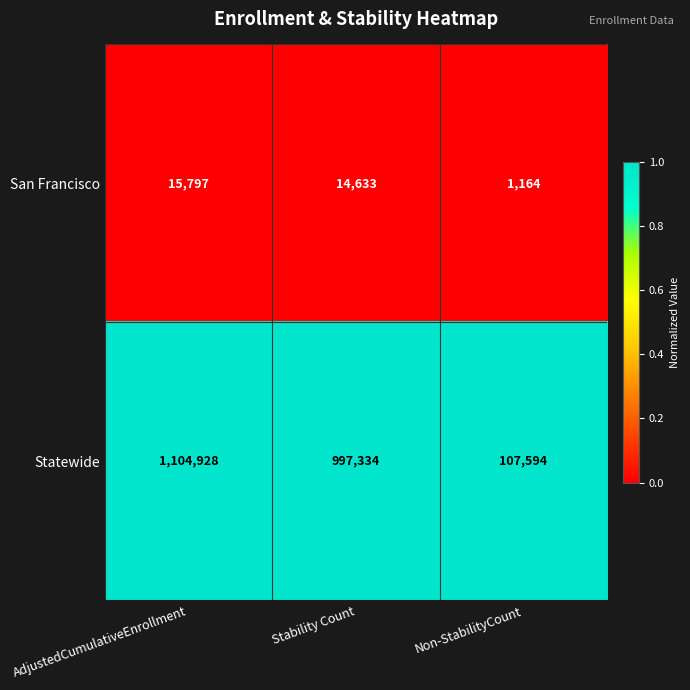

Reading left to right, extract all data points from this chart.

San Francisco: AdjustedCumulativeEnrollment=15797	Stability Count=14633	Non-StabilityCount=1164
Statewide: AdjustedCumulativeEnrollment=1104928	Stability Count=997334	Non-StabilityCount=107594